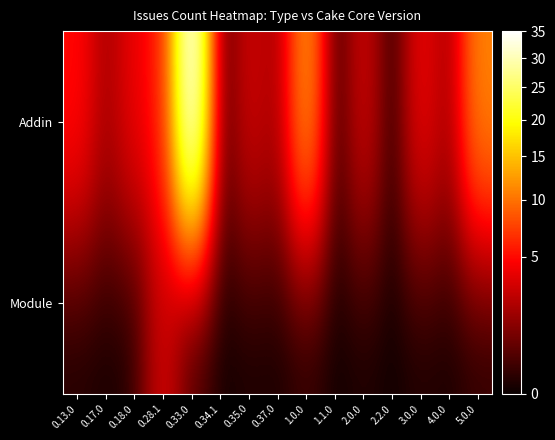

Which series has the largest total across all categories?

Addin